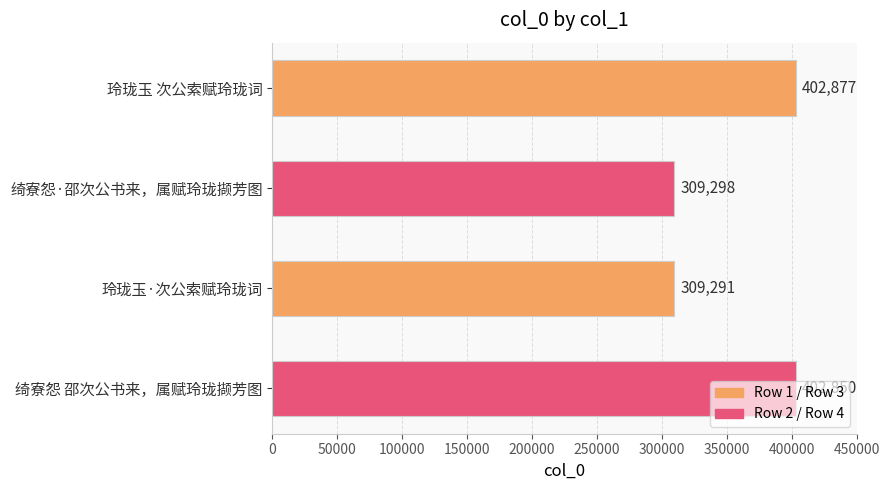

How many data points are less than 402850?

2